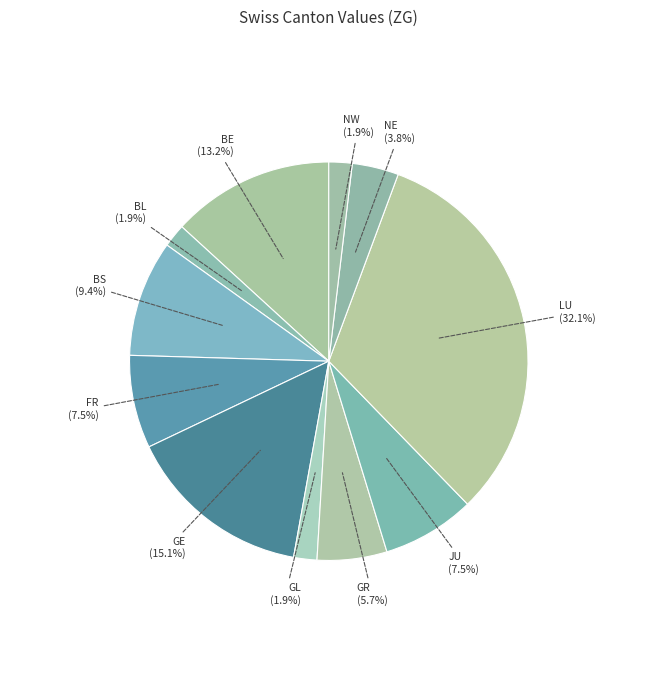

Count the number of slices in the pie.

11